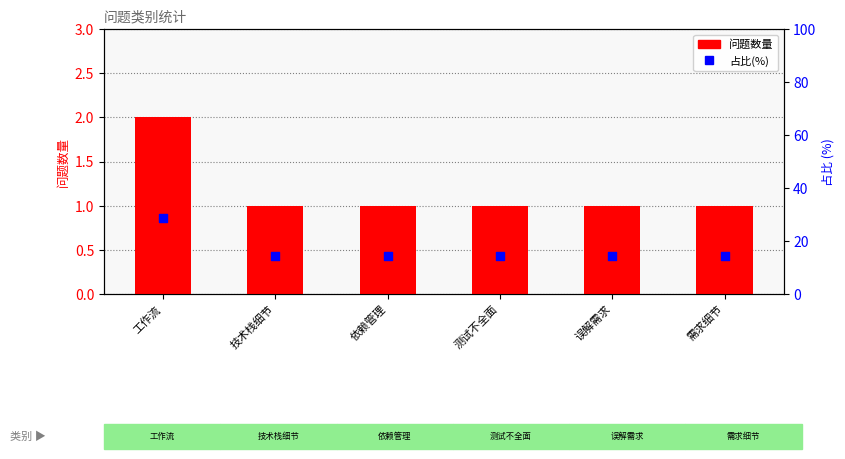

Which series contains the lowest Y value?

问题数量